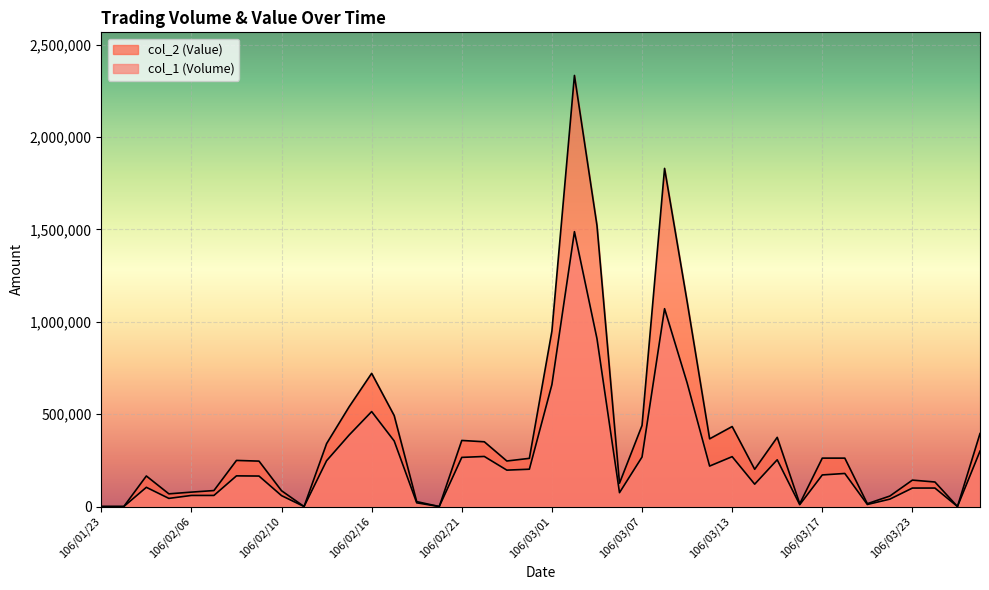

Where is the first local maximum for col_1 (Volume)?

106/02/02